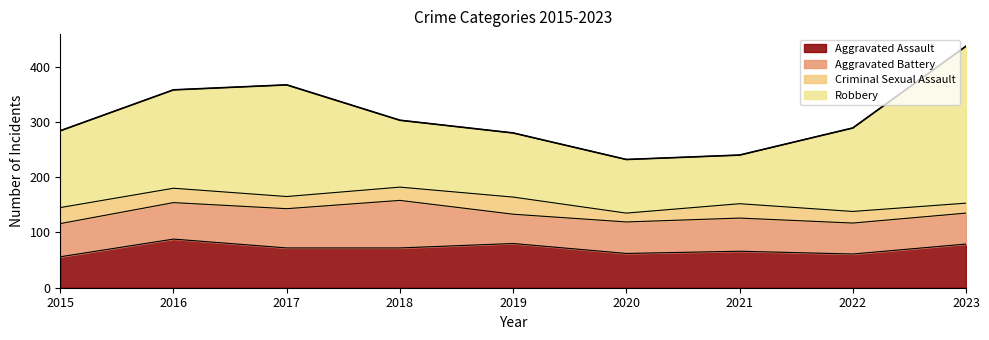

Reading right to left, what are all the values shown in this chart?

Aggravated Assault: 2023=79	2022=61	2021=66	2020=62	2019=80	2018=72	2017=72	2016=88	2015=56
Aggravated Battery: 2023=56	2022=56	2021=60	2020=57	2019=53	2018=86	2017=71	2016=66	2015=60
Criminal Sexual Assault: 2023=18	2022=21	2021=26	2020=16	2019=31	2018=24	2017=22	2016=26	2015=29
Robbery: 2023=284	2022=151	2021=88	2020=97	2019=116	2018=121	2017=202	2016=178	2015=139